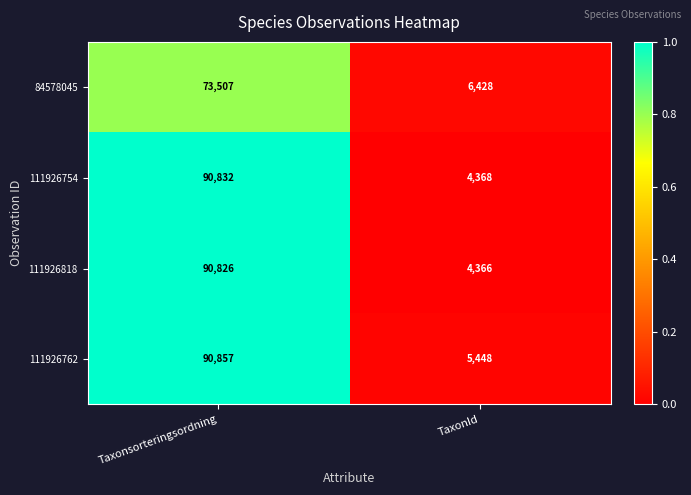

True or false: 111926754 has a value of 60858 at Taxonsorteringsordning.

False